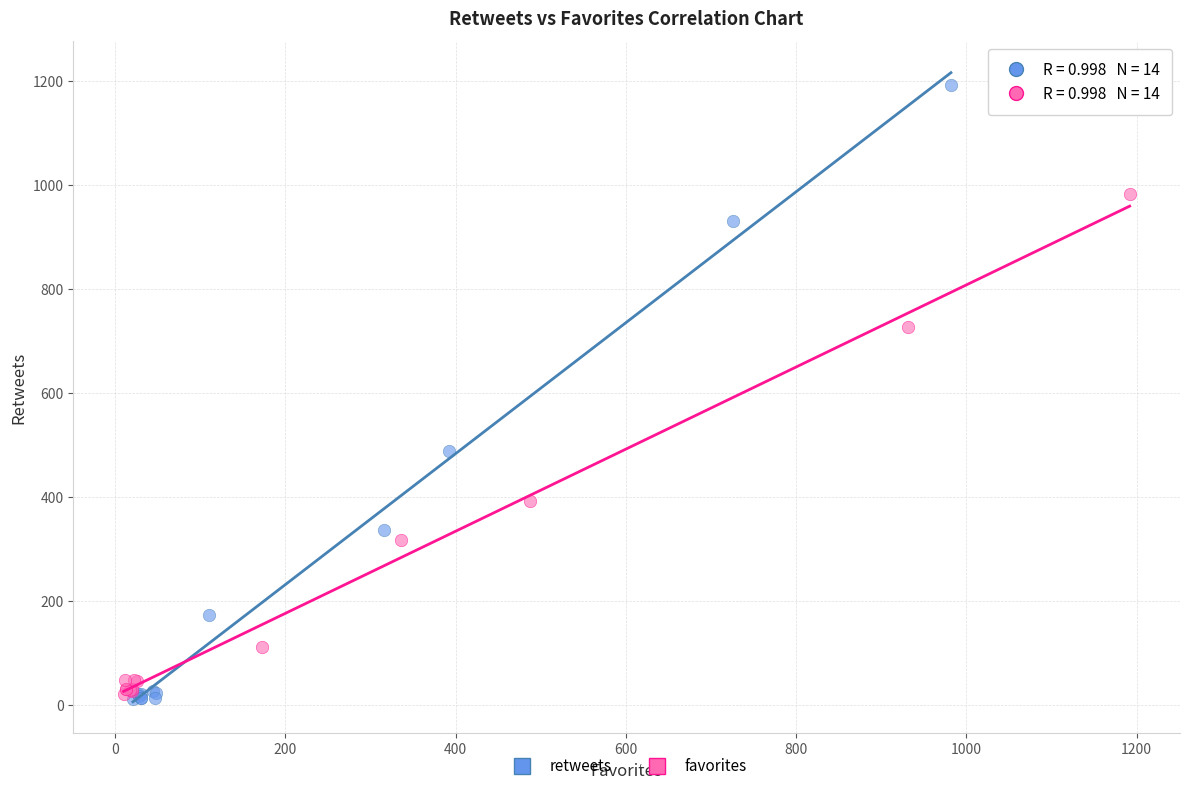

Which series has the widest spread of Y values?

retweets